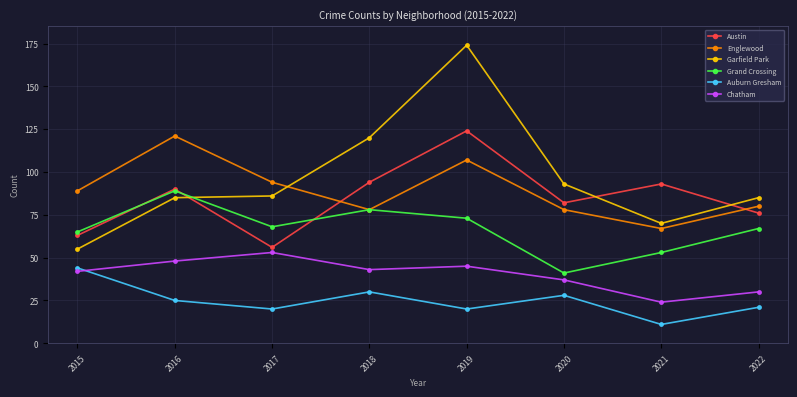

At 2020, list the series in order from largest to smallest.

Garfield Park, Austin, Englewood, Grand Crossing, Chatham, Auburn Gresham